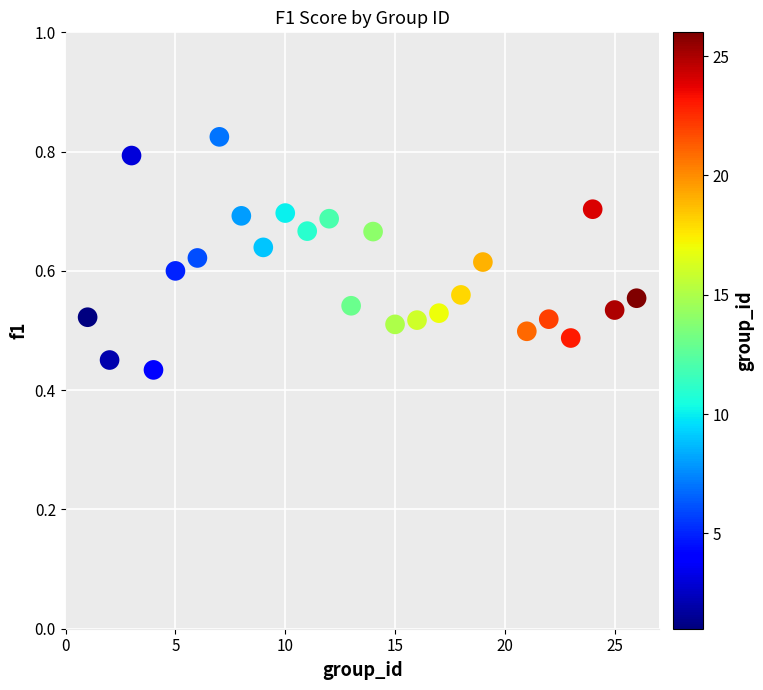

What is the range of X values (max minus min)?

25.0